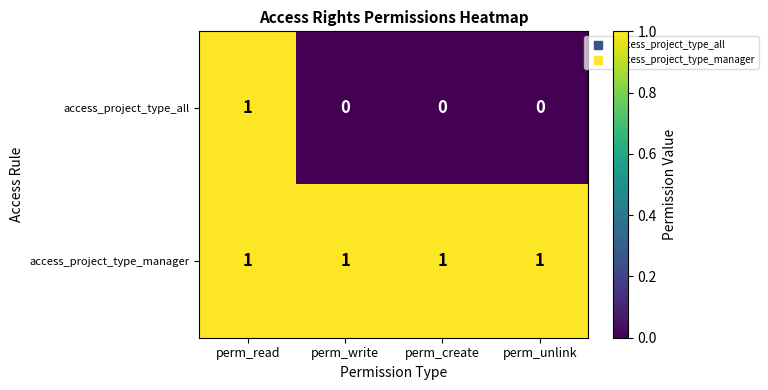

What is the sum of all access_project_type_manager values?

4